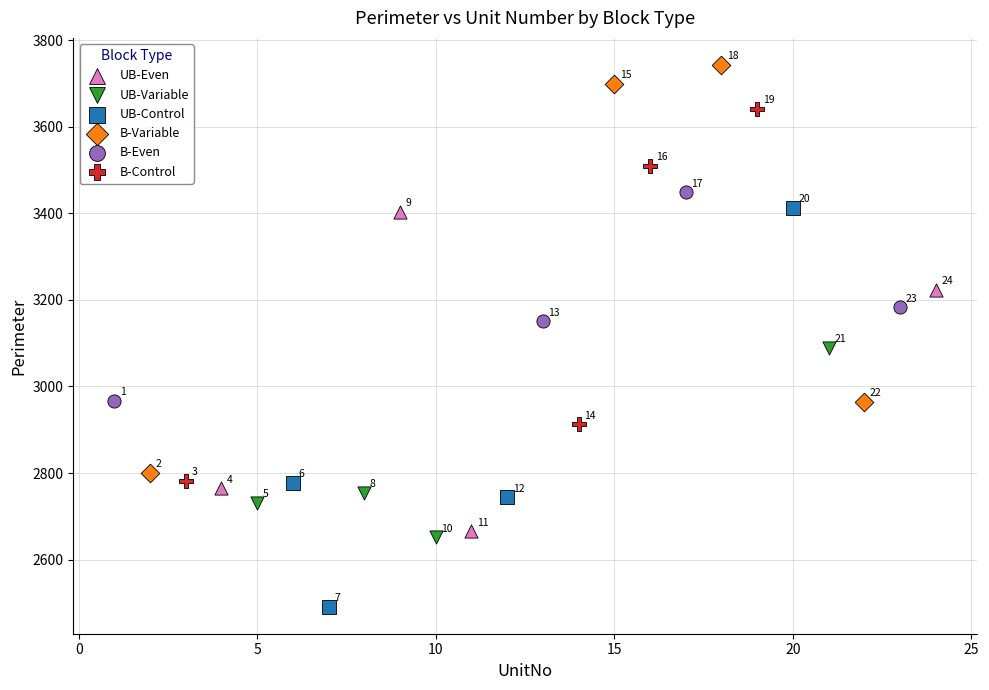

Which series contains the highest Y value?

B-Variable